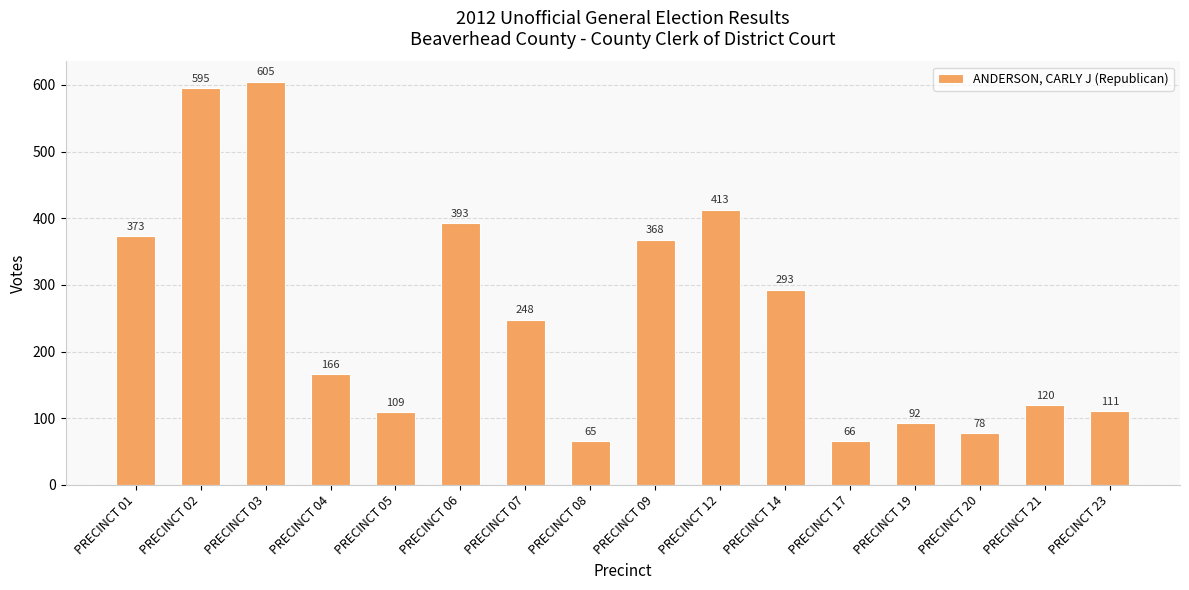

True or false: the data shows 31 at PRECINCT 05.

False